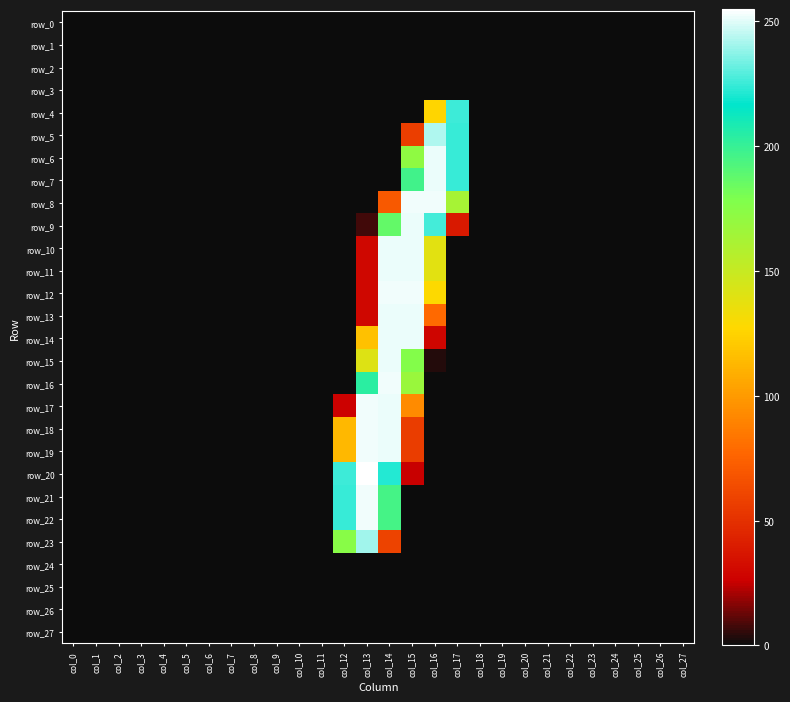

The row_12 series shows -116 at col_9. True or false?

False